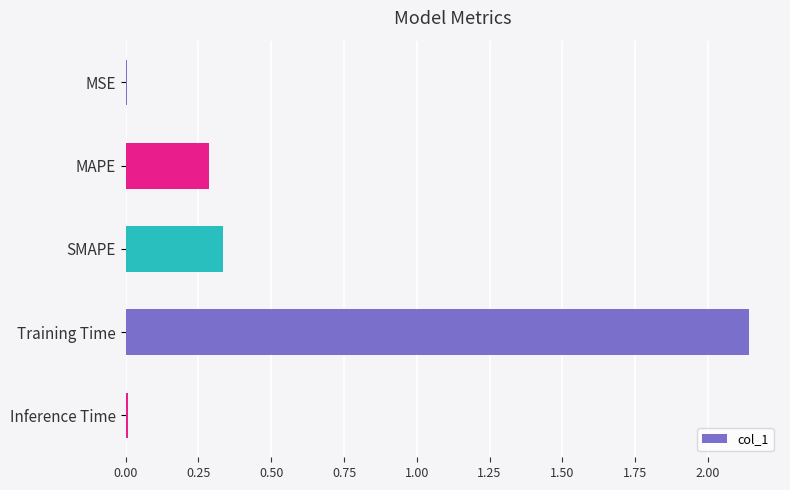

At which category does the chart reach its peak across all series?

Training Time